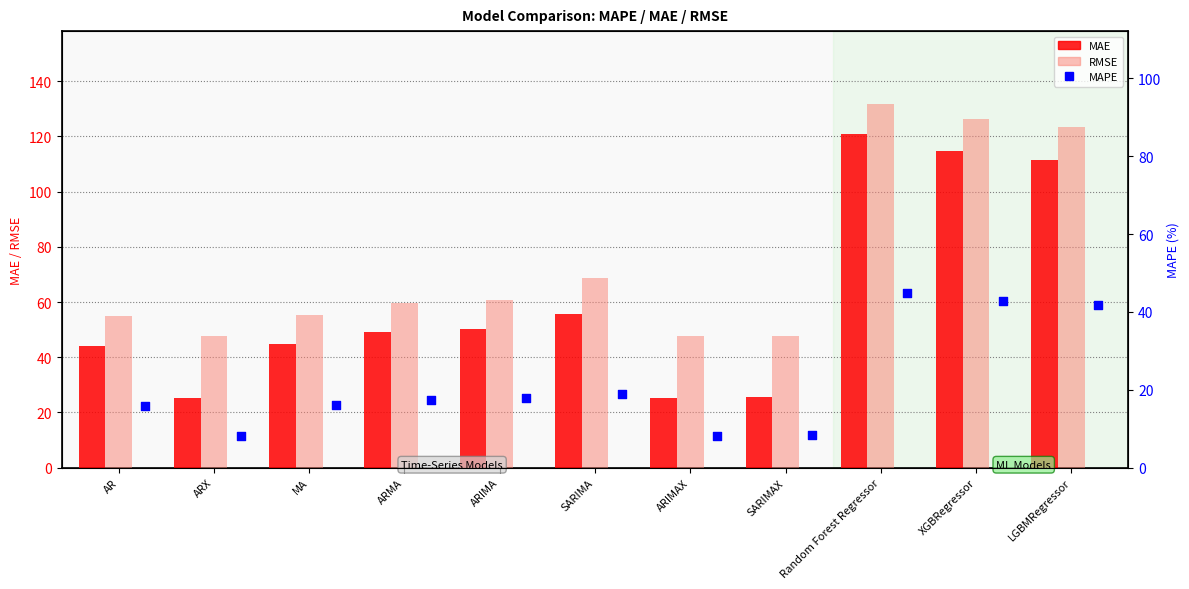

At how many categories does at least one series exceed 32?

11